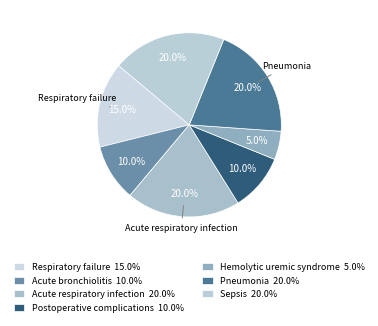

What percentage is NOT represented by Acute bronchiolitis?

90.0%